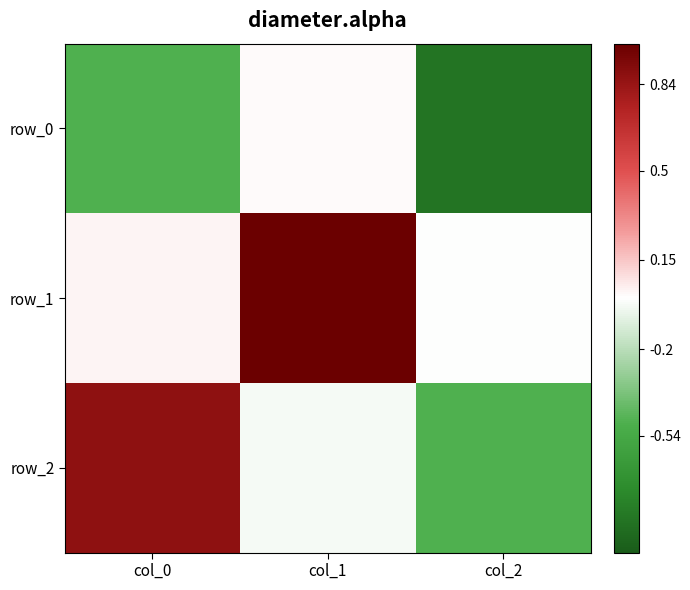

How many data points in row_2 are less than 0?

2